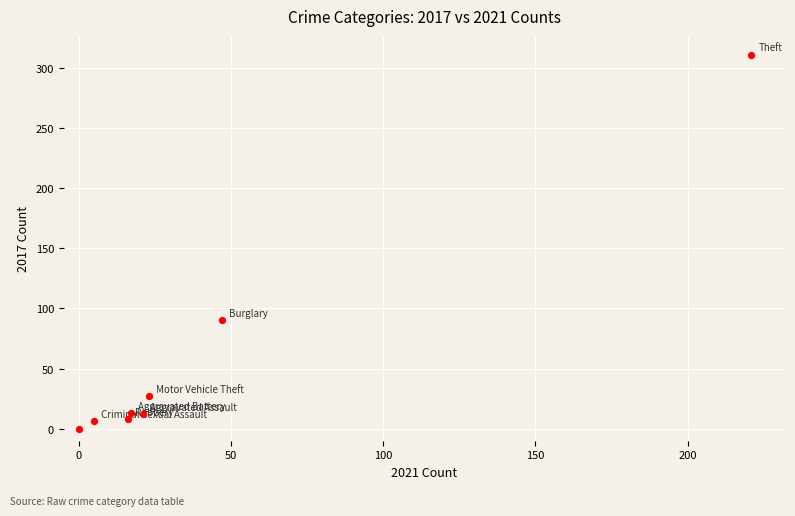

What is the average Y value?

58